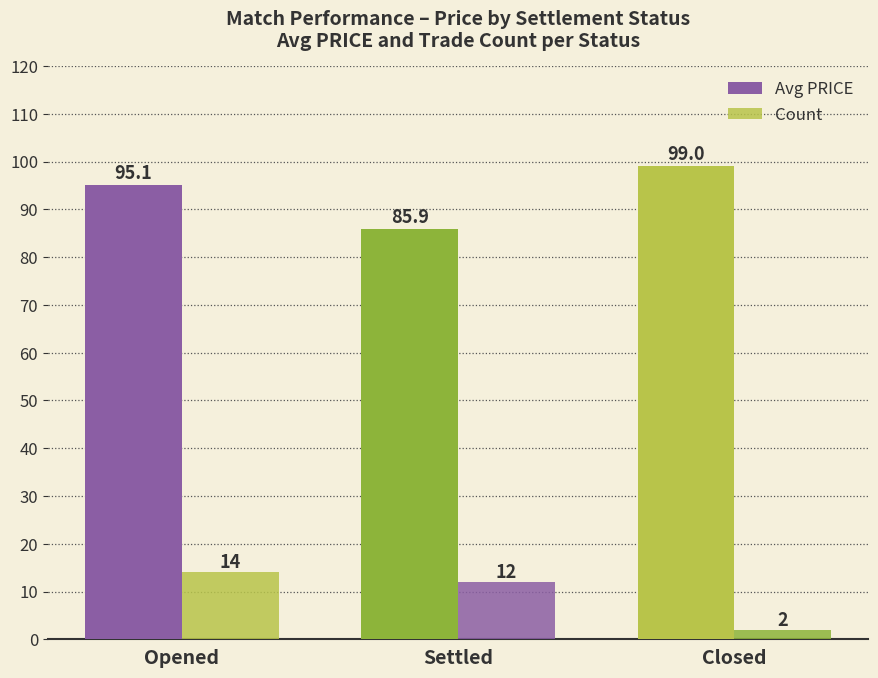

How many bars are there in each group?

2